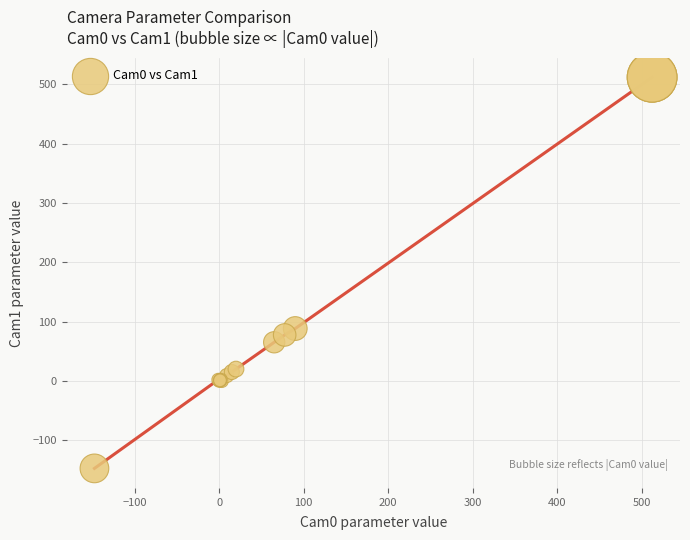

What Y value in the scatter plot is closest to 182?

88.3